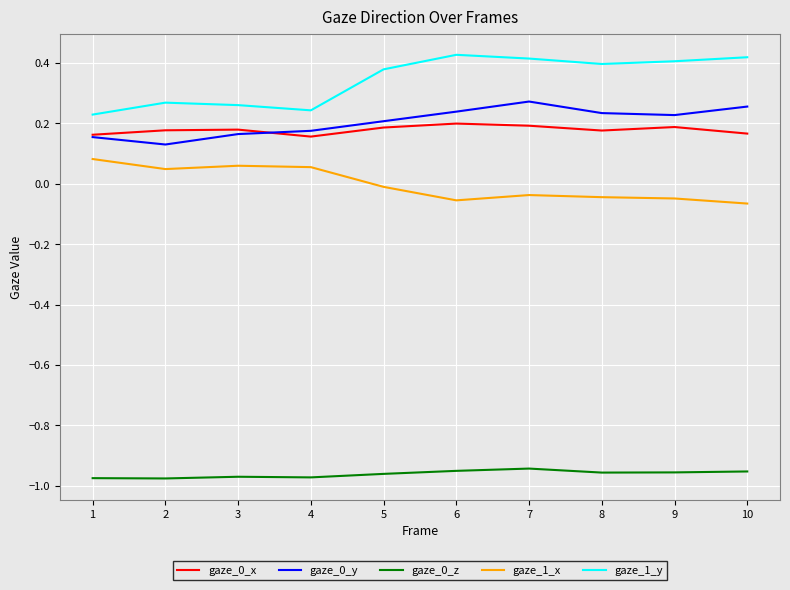

True or false: gaze_0_x has a value of 0.1 at 10.

False